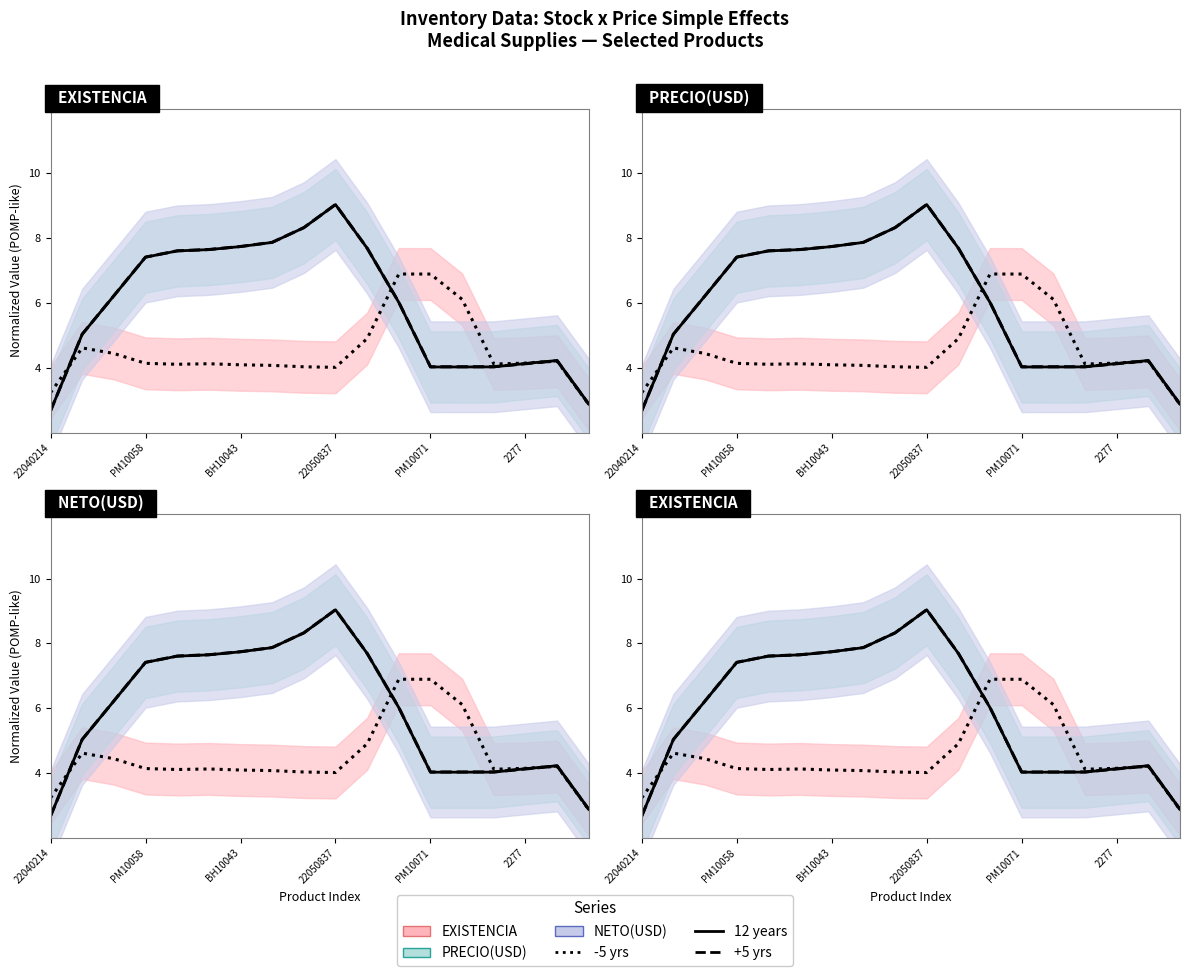

List the series in order of their peak value, lowest first.

EXISTENCIA, PRECIO(USD), NETO(USD)